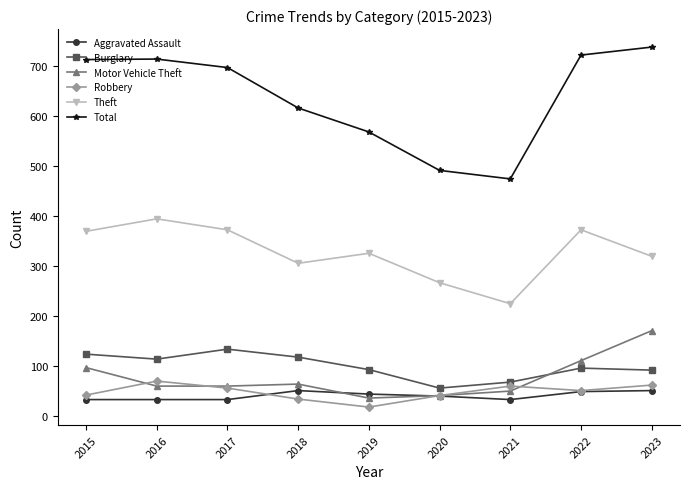

List the series in order of their peak value, highest first.

Total, Theft, Motor Vehicle Theft, Burglary, Robbery, Aggravated Assault